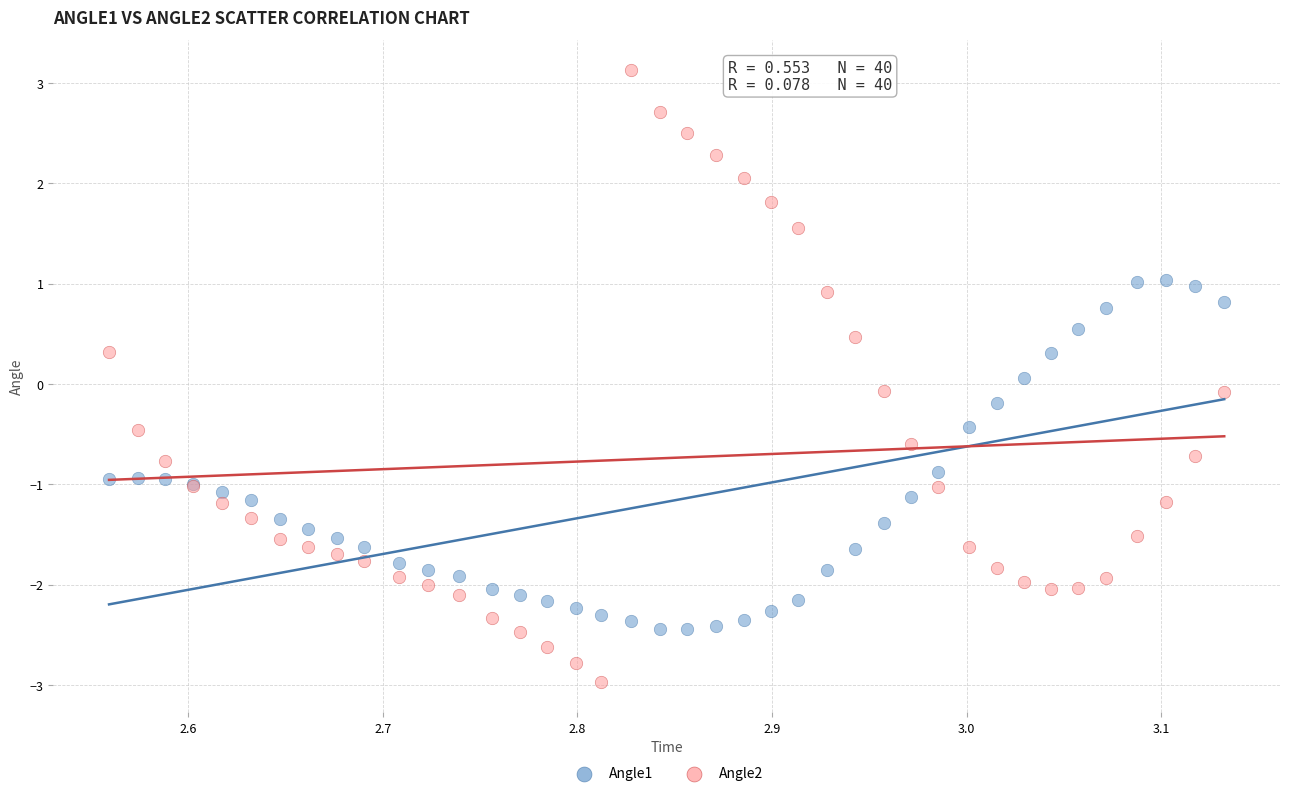

What is the X range (max minus min) for the scatter plot?

0.6